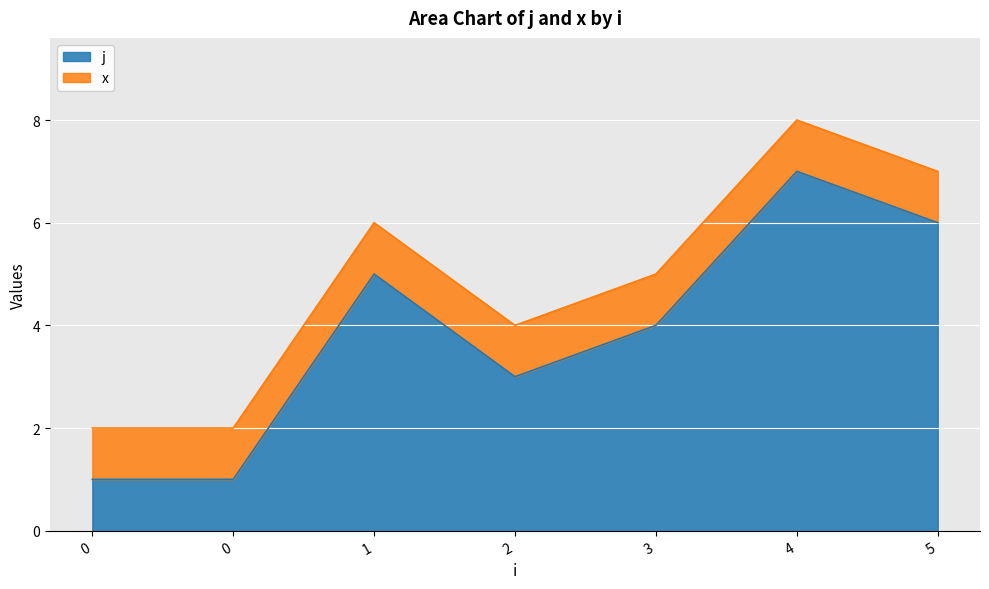

How many data points are above 4?

3